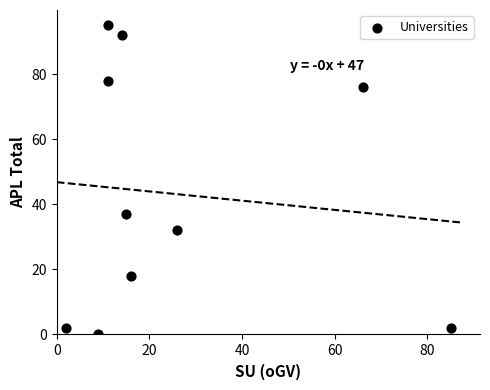

What is the range of Y values (max minus min)?

95